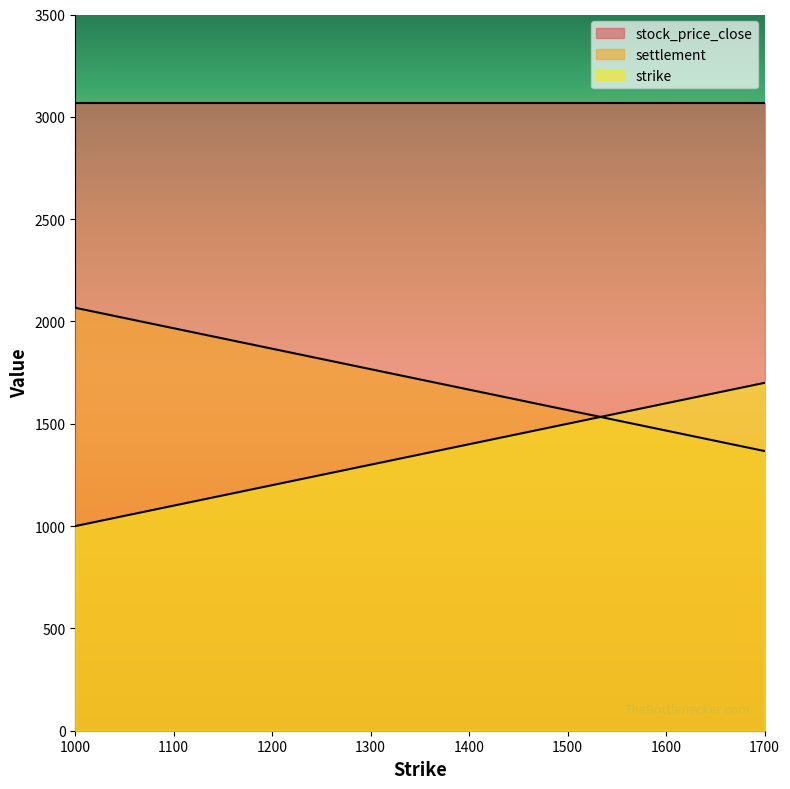

How many data points in strike are less than 1350?

7